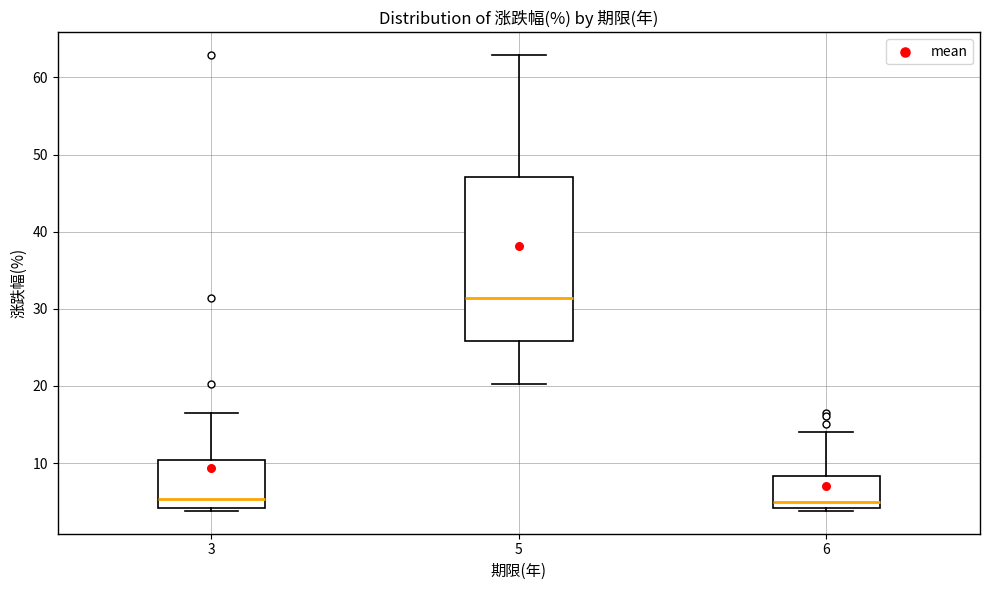

Reading left to right, read every box against the y-axis: the position of its median line, the range the box covers, and the ends of its whiskers. The values are not printed on the chart, so give them approximately, as read against the axis.

3: median 5, box 4 to 10, whiskers 4 (just below the box's lower edge) to 17
5: median 31, box 26 to 47, whiskers 20 to 63
6: median 5, box 4 to 8, whiskers 4 (just below the box's lower edge) to 14